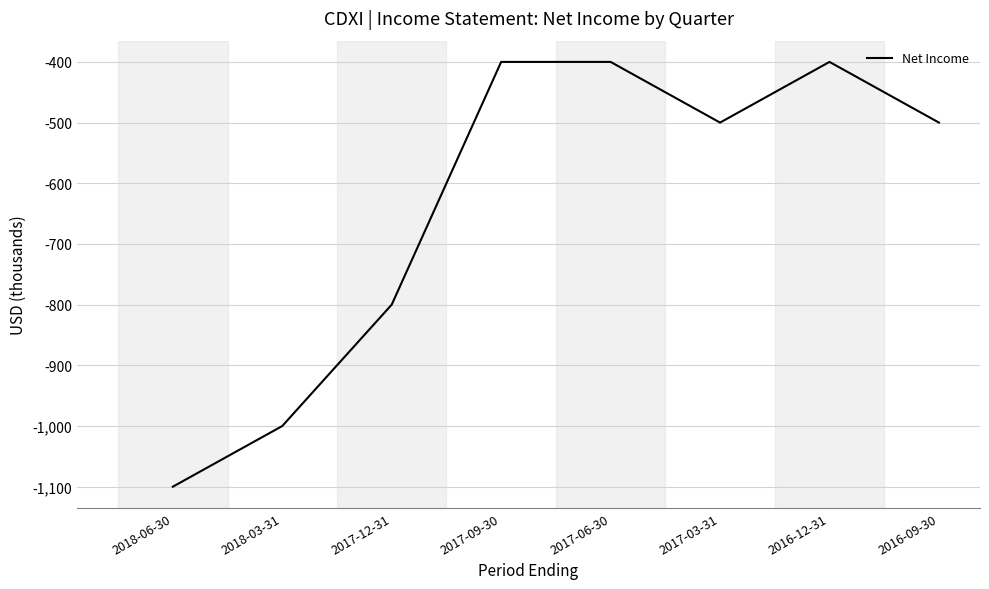

Count the number of categories in the chart.

8